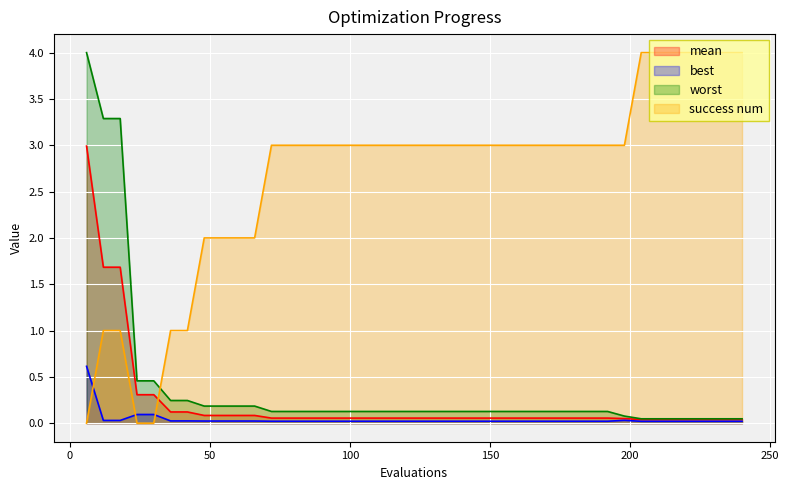

Reading right to left, list all the values displayed in this chart.

mean: 240=0.0	234=0.0	228=0.0	222=0.0	216=0.0	210=0.0	204=0.0	198=0.1	192=0.1	186=0.1	180=0.1	174=0.1	168=0.1	162=0.1	156=0.1	150=0.1	144=0.1	138=0.1	132=0.1	126=0.1	120=0.1	114=0.1	108=0.1	102=0.1	96=0.1	90=0.1	84=0.1	78=0.1	72=0.1	66=0.1	60=0.1	54=0.1	48=0.1	42=0.1	36=0.1	30=0.3	24=0.3	18=1.7	12=1.7	6=3.0
best: 240=0.0	234=0.0	228=0.0	222=0.0	216=0.0	210=0.0	204=0.0	198=0.0	192=0.0	186=0.0	180=0.0	174=0.0	168=0.0	162=0.0	156=0.0	150=0.0	144=0.0	138=0.0	132=0.0	126=0.0	120=0.0	114=0.0	108=0.0	102=0.0	96=0.0	90=0.0	84=0.0	78=0.0	72=0.0	66=0.0	60=0.0	54=0.0	48=0.0	42=0.0	36=0.0	30=0.1	24=0.1	18=0.0	12=0.0	6=0.6
worst: 240=0.0	234=0.0	228=0.0	222=0.0	216=0.0	210=0.0	204=0.0	198=0.1	192=0.1	186=0.1	180=0.1	174=0.1	168=0.1	162=0.1	156=0.1	150=0.1	144=0.1	138=0.1	132=0.1	126=0.1	120=0.1	114=0.1	108=0.1	102=0.1	96=0.1	90=0.1	84=0.1	78=0.1	72=0.1	66=0.2	60=0.2	54=0.2	48=0.2	42=0.2	36=0.2	30=0.5	24=0.5	18=3.3	12=3.3	6=4.0
success num: 240=4.0	234=4.0	228=4.0	222=4.0	216=4.0	210=4.0	204=4.0	198=3.0	192=3.0	186=3.0	180=3.0	174=3.0	168=3.0	162=3.0	156=3.0	150=3.0	144=3.0	138=3.0	132=3.0	126=3.0	120=3.0	114=3.0	108=3.0	102=3.0	96=3.0	90=3.0	84=3.0	78=3.0	72=3.0	66=2.0	60=2.0	54=2.0	48=2.0	42=1.0	36=1.0	30=0.0	24=0.0	18=1.0	12=1.0	6=0.0